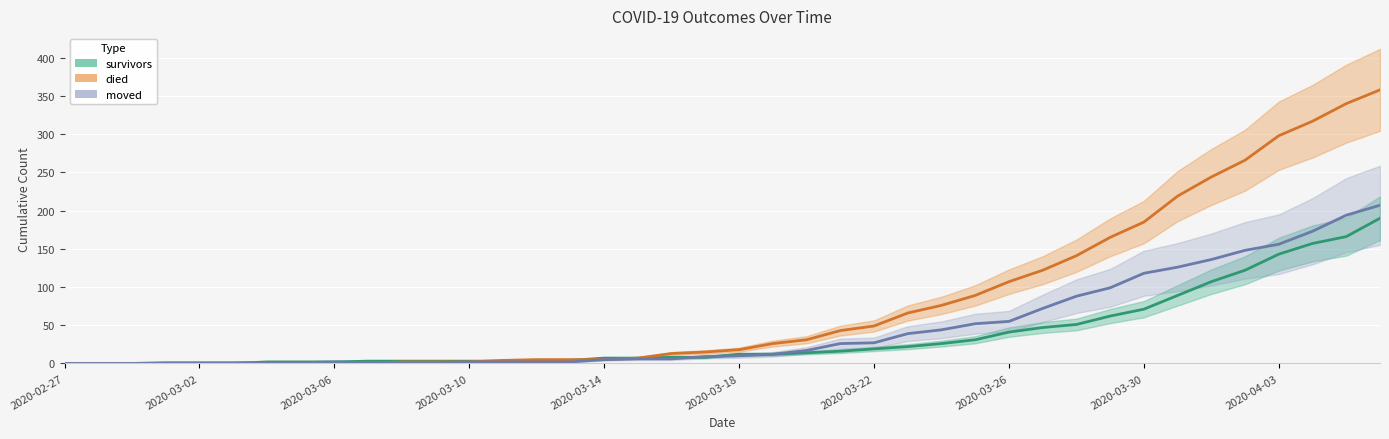

What are all the series names shown in the legend?

survivors, died, moved